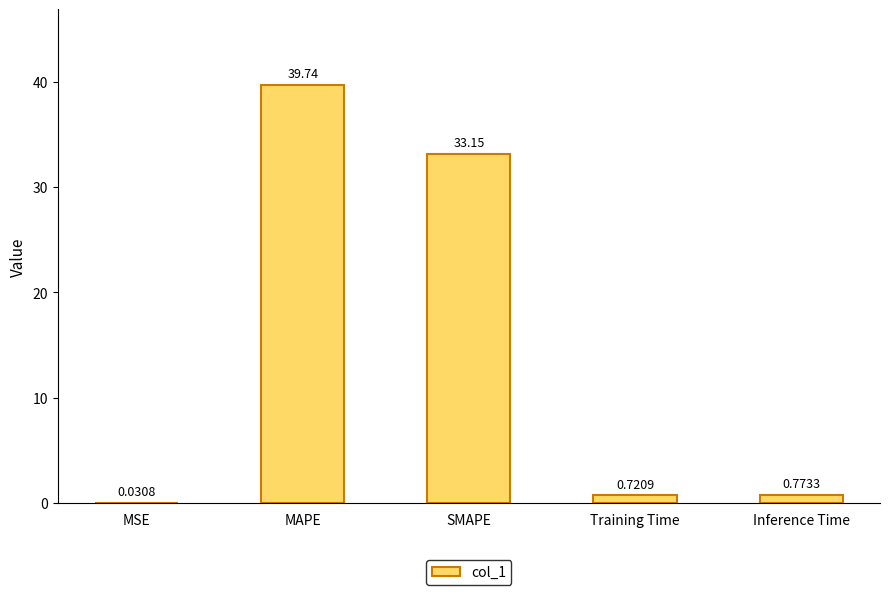

The chart shows a value of 33.2 at SMAPE. True or false?

True